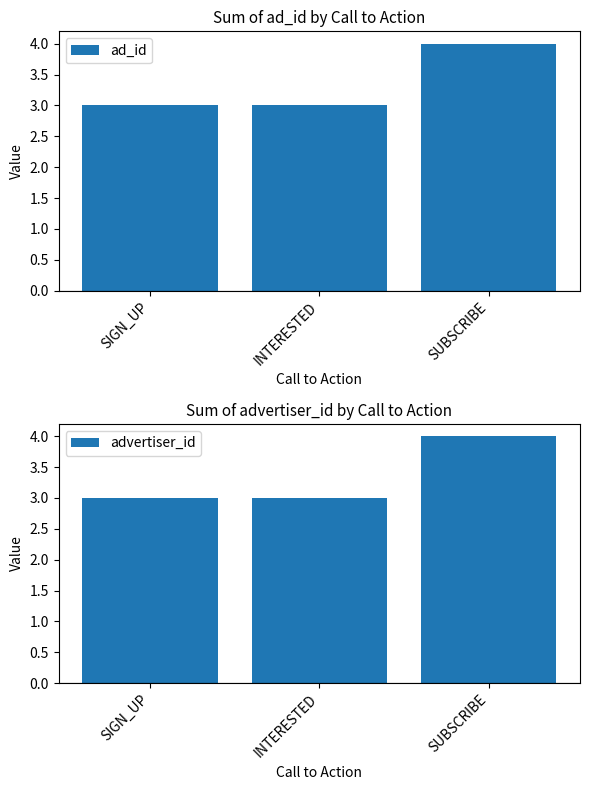

Which series has the largest total across all categories?

ad_id